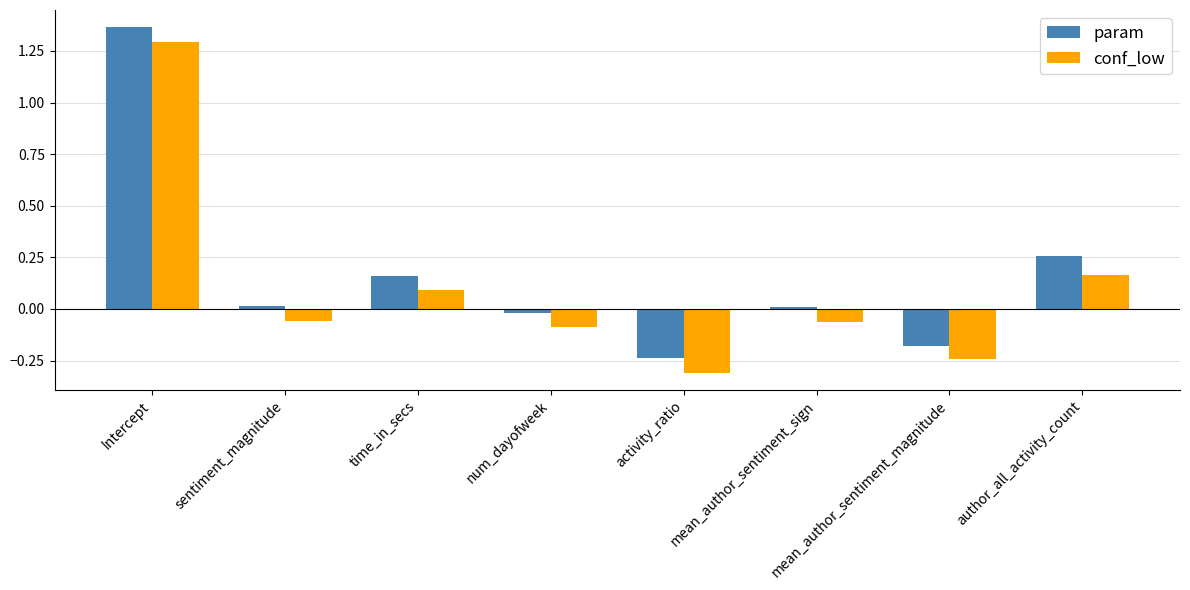

How many bars are there in total?

16